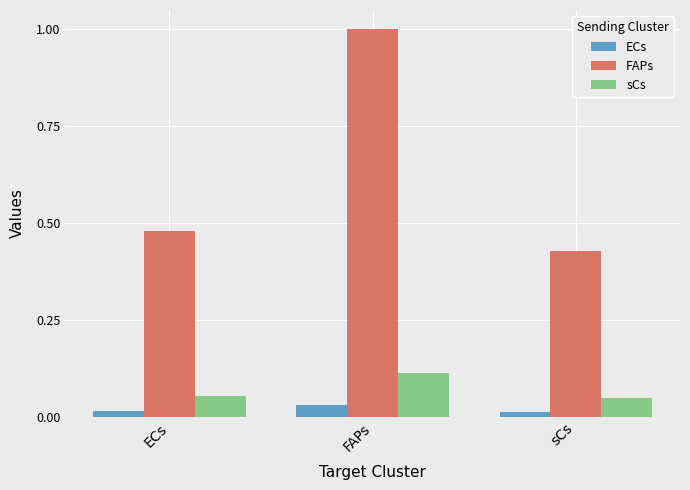

What is the average value of the FAPs series?

0.6